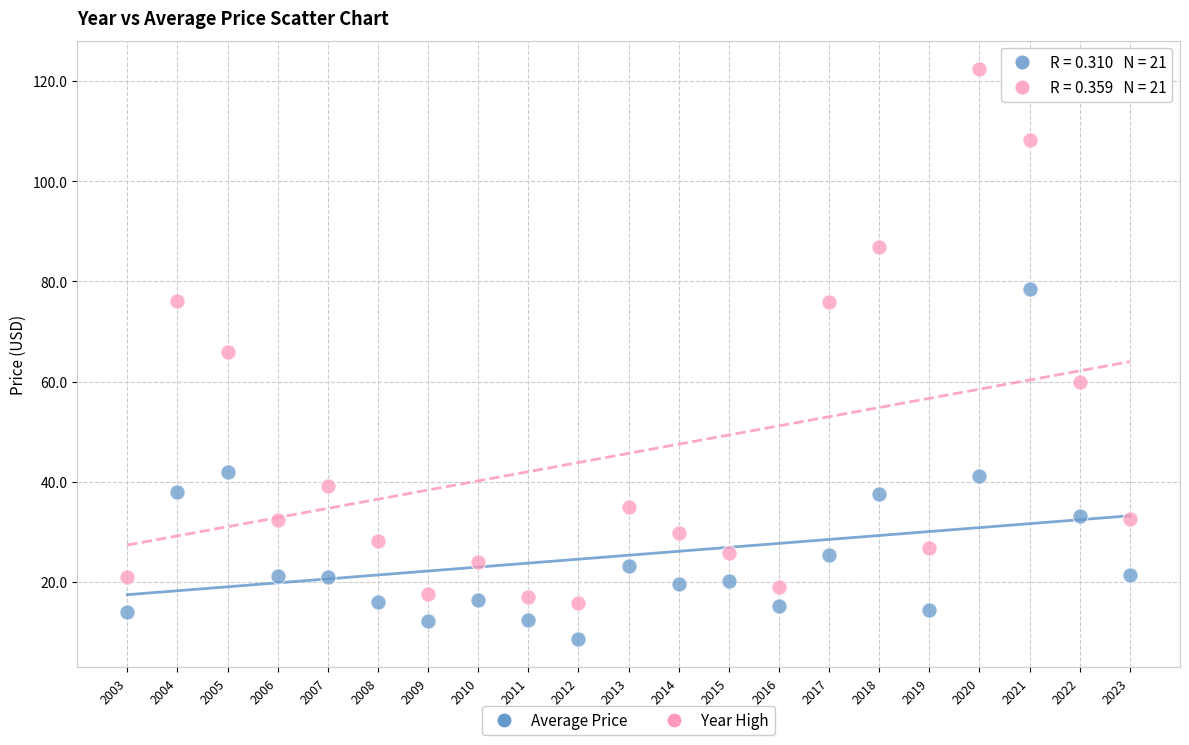

Across all data points, what is the range of Y values (max minus min)?

113.7